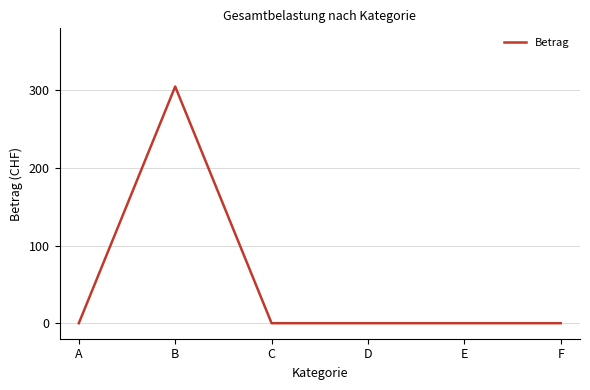

Reading left to right, extract all data points from this chart.

0	305	0	0	0	0